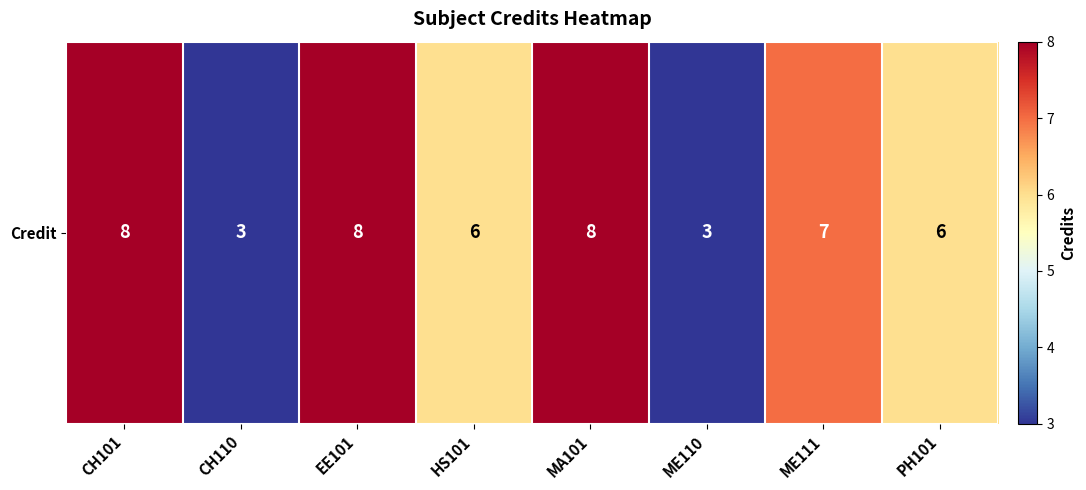

What is the difference between the maximum and minimum values?

5